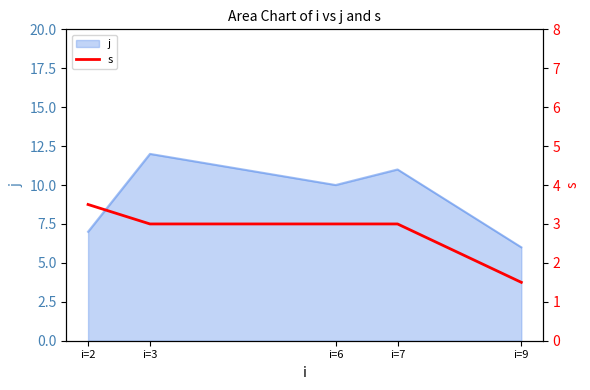

The value of j at i=7 is 11. True or false?

True